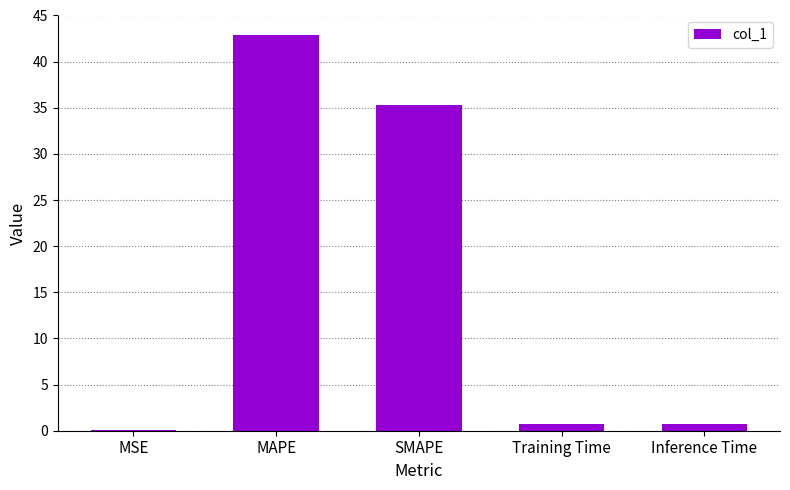

Which has a higher value, SMAPE or Inference Time?

SMAPE